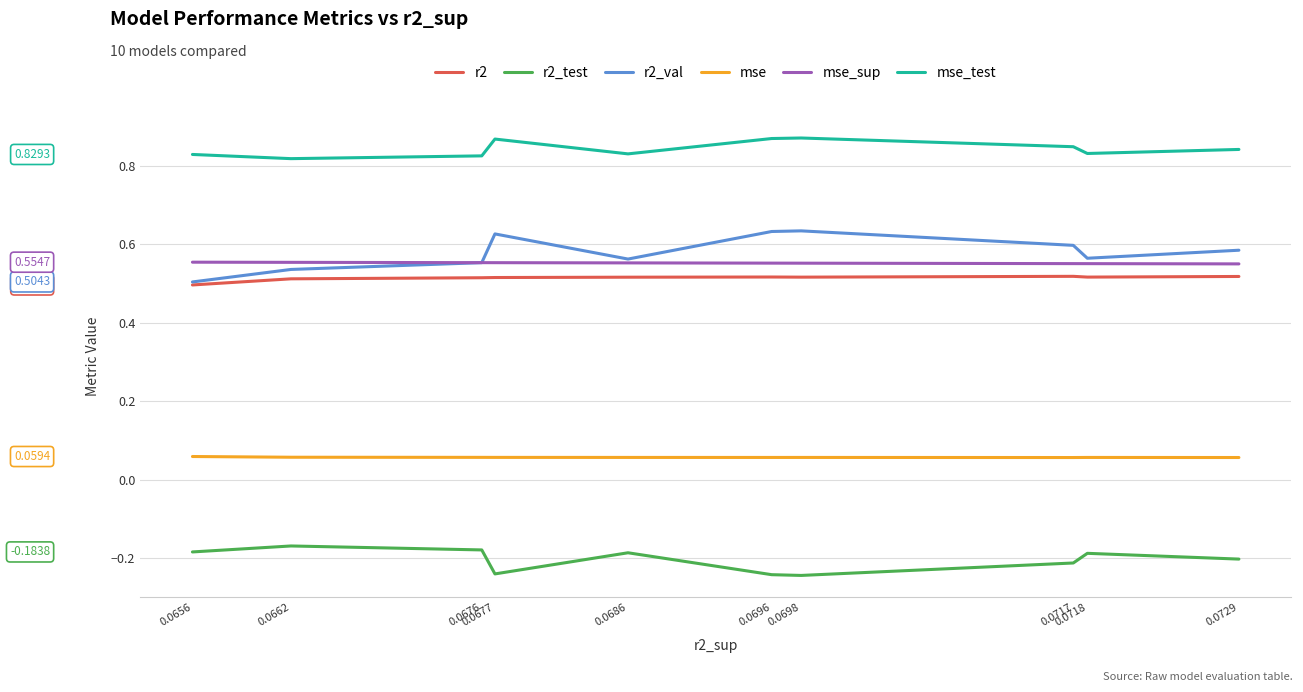

Which series has the largest range (max minus min)?

r2_val